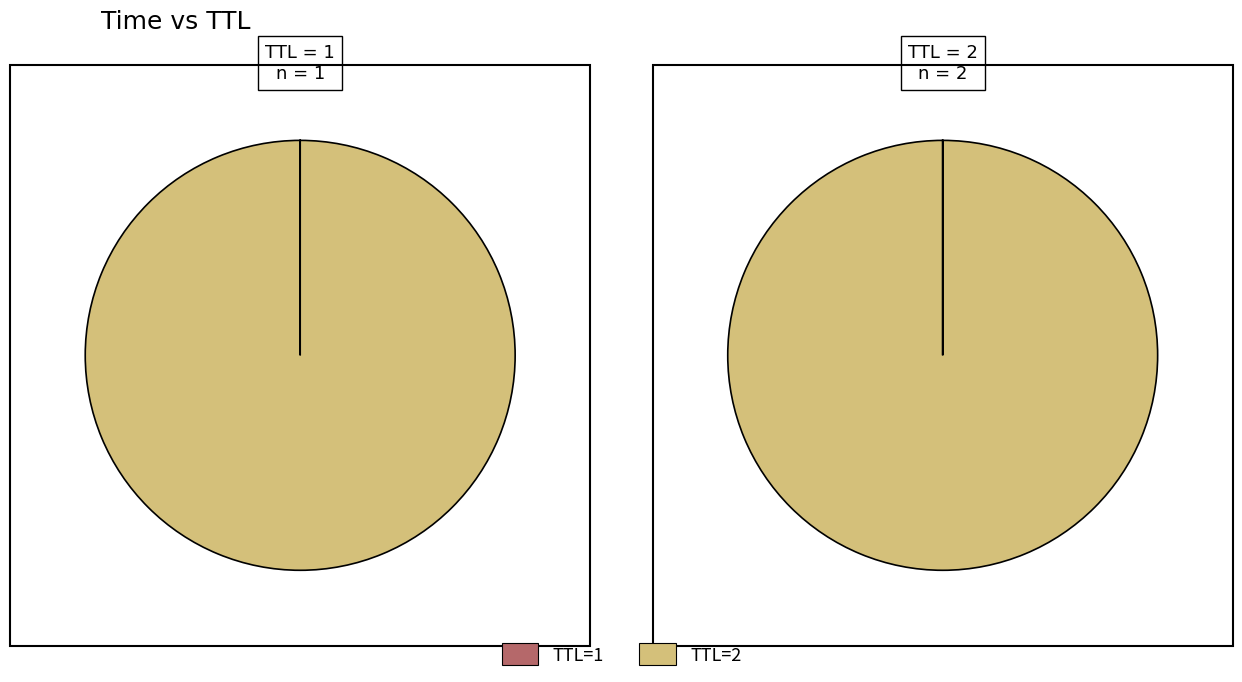

To the nearest percent, what percentage of the pie is 2?

100%